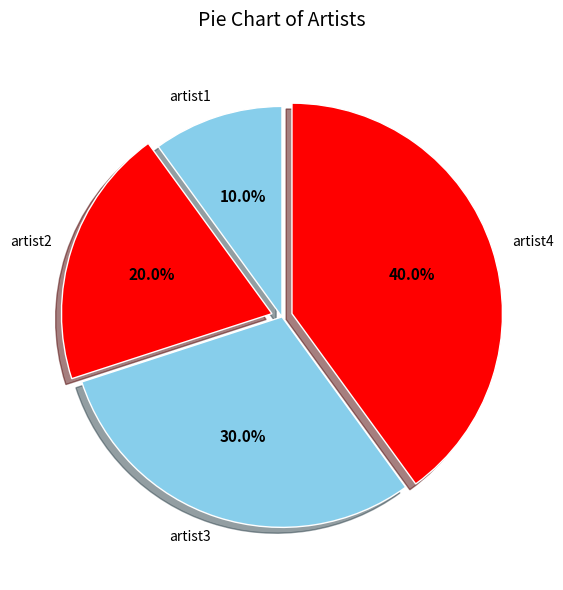

Approximately how many times larger is the value at artist2 compared to artist1?

2.0